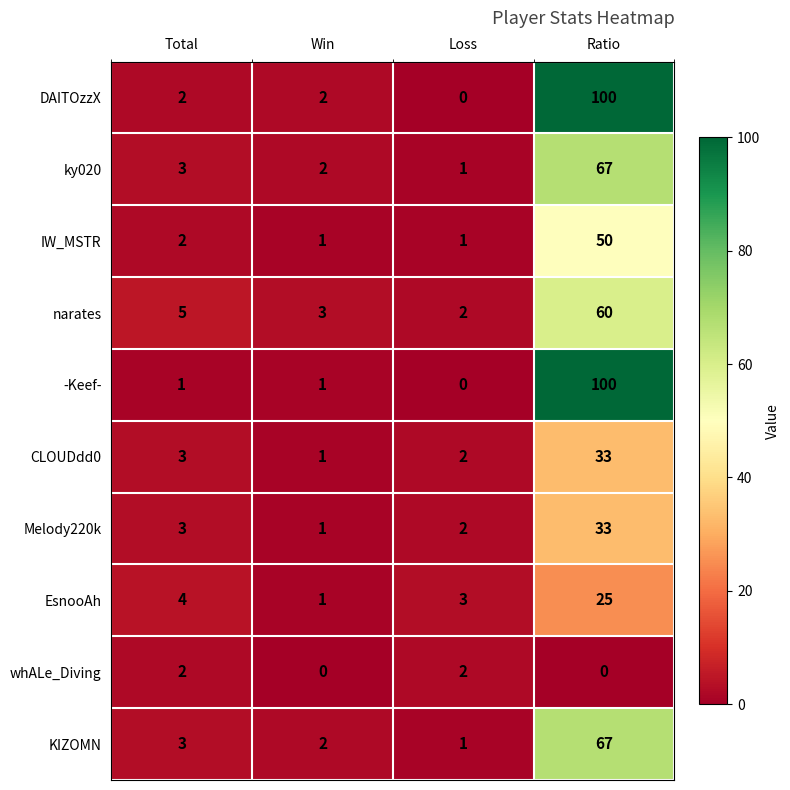

What is the average value of the -Keef- series?

26